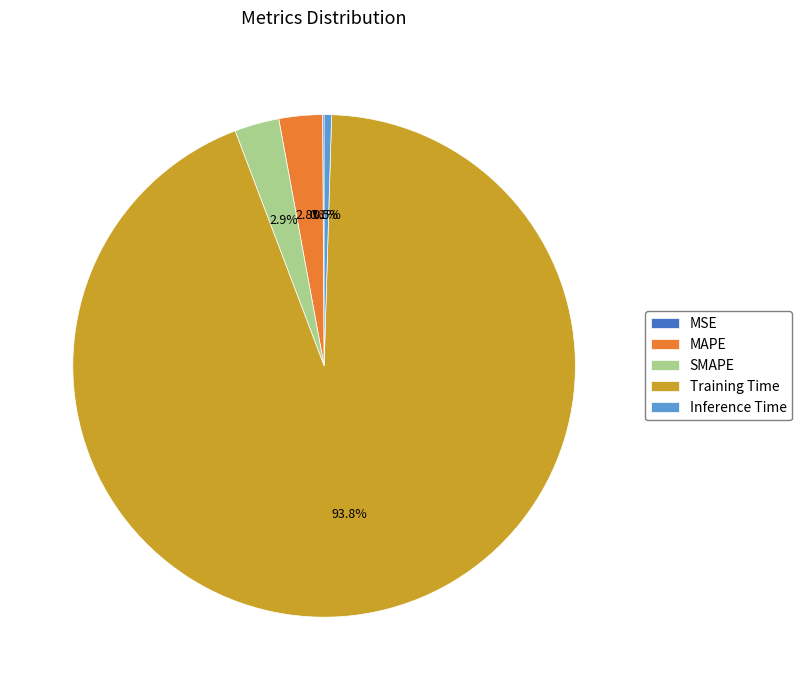

The MAPE slice represents 13% of the pie. True or false?

False